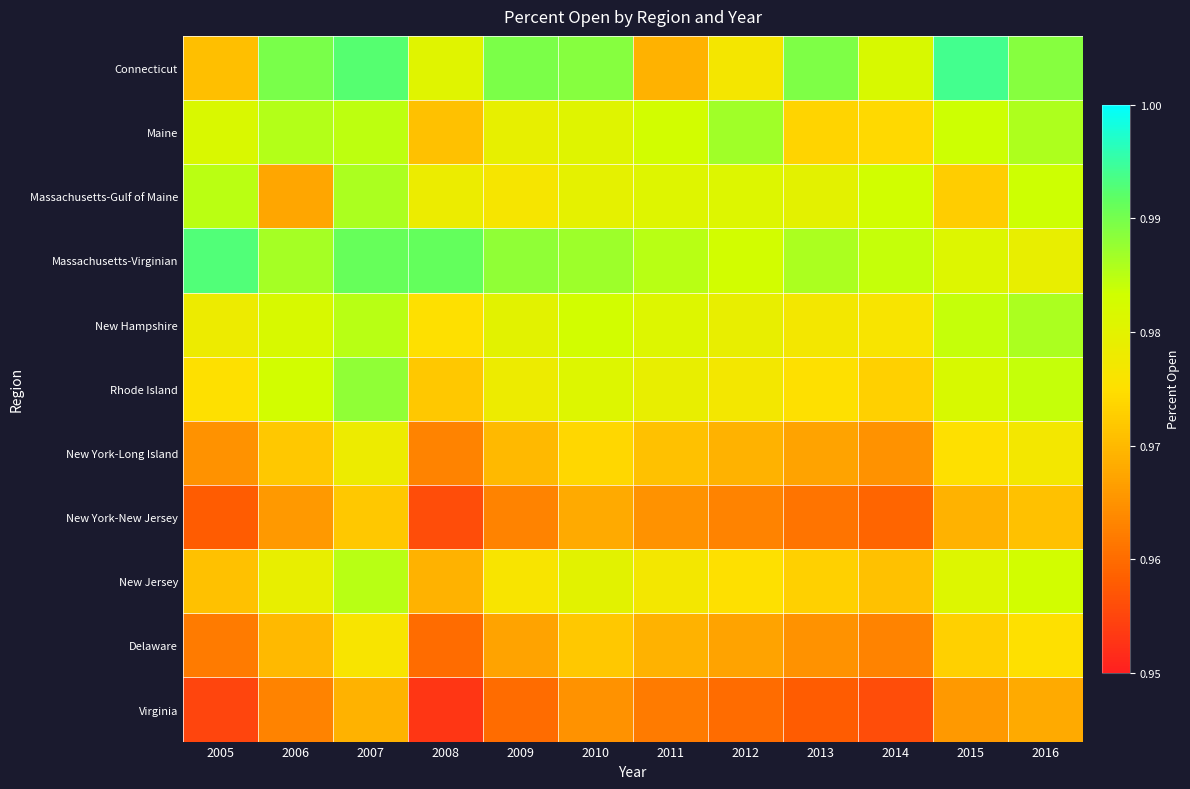

What is the total value across all series at 2005?

10.7